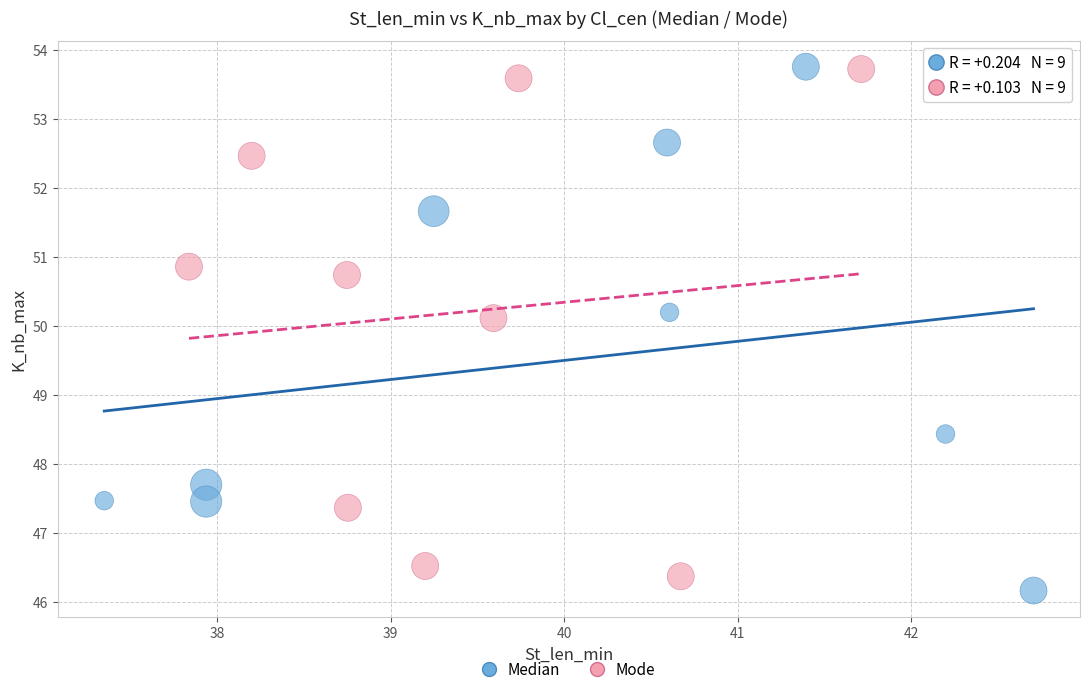

Which series reaches the minimum Y coordinate?

Median